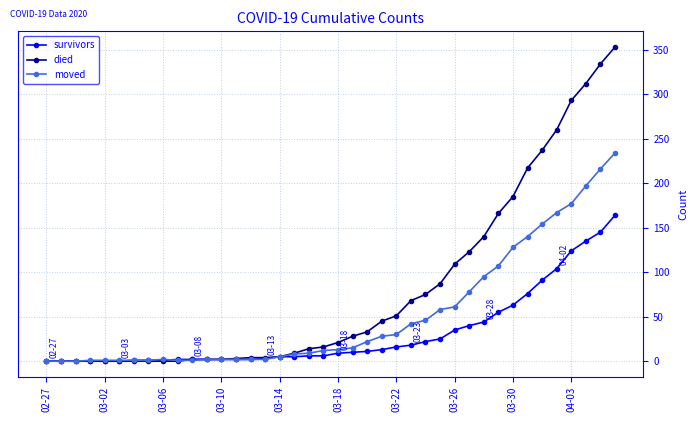

What is the average value of the survivors series?

31